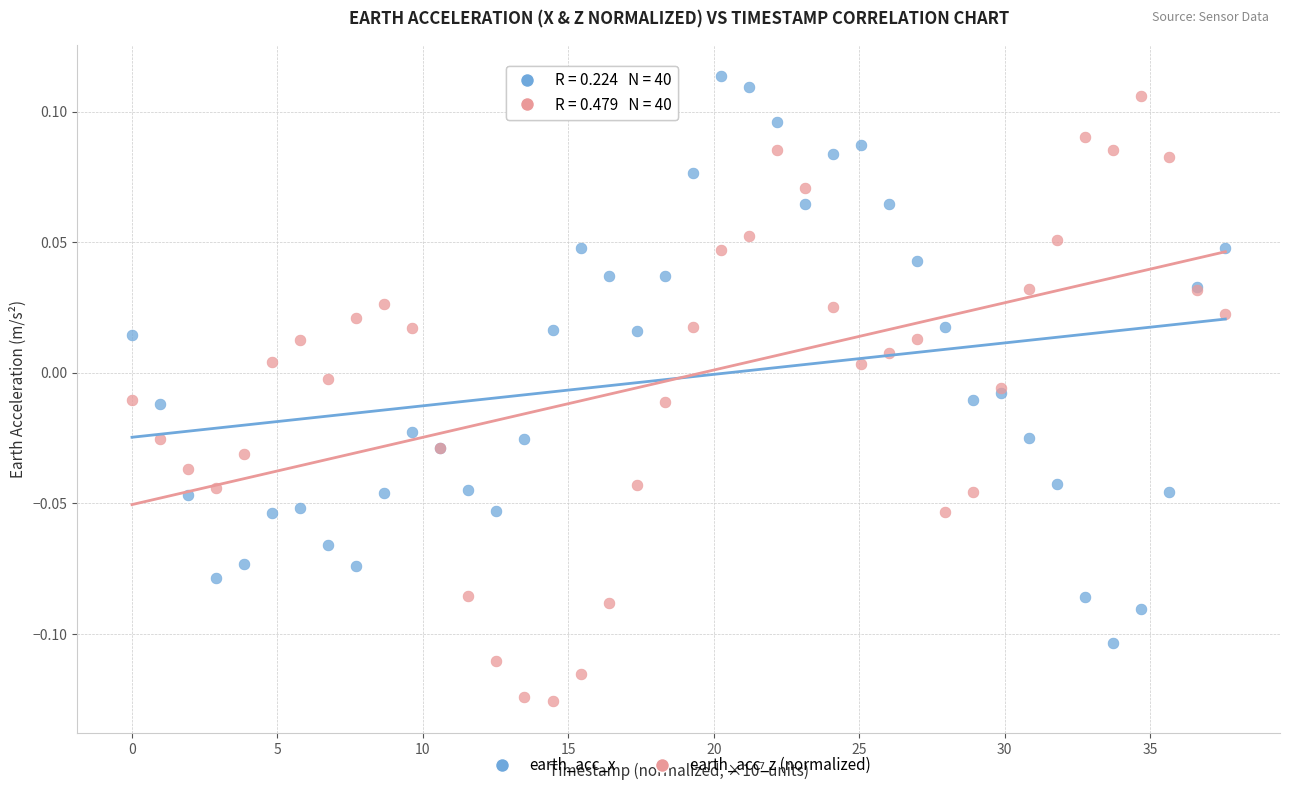

What is the X range (max minus min) for the scatter plot?

37.6